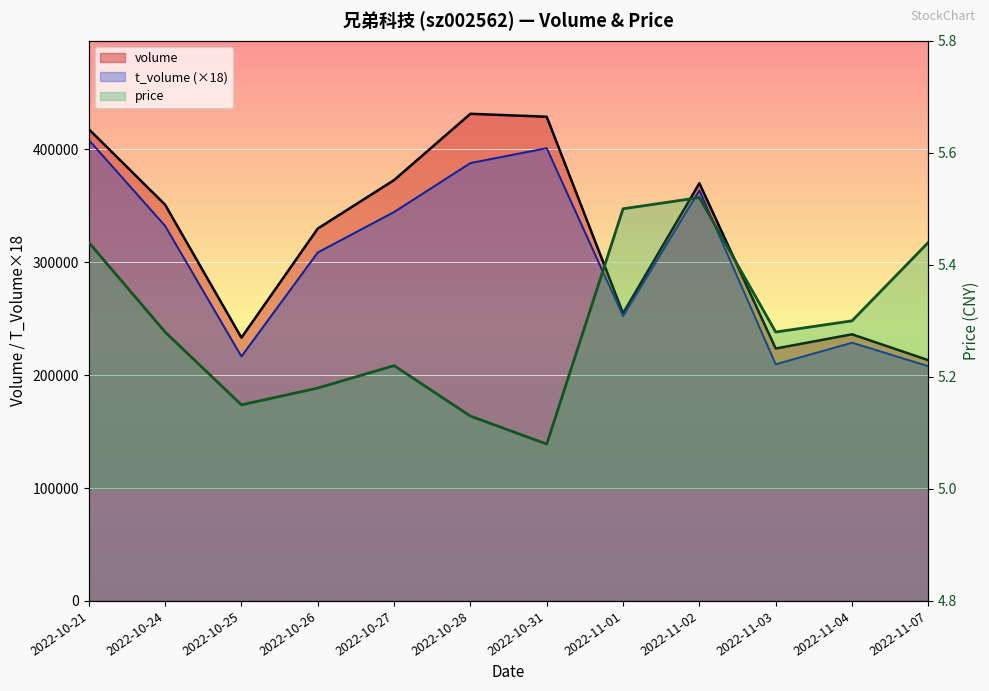

What is the highest value of the t_volume series?

408456.0